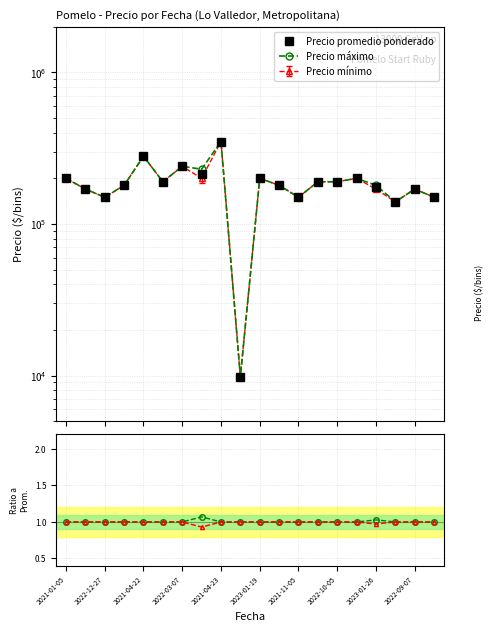

Rank the series at 11 from highest to lowest value.

Precio promedio ponderado, Precio máximo, Precio mínimo